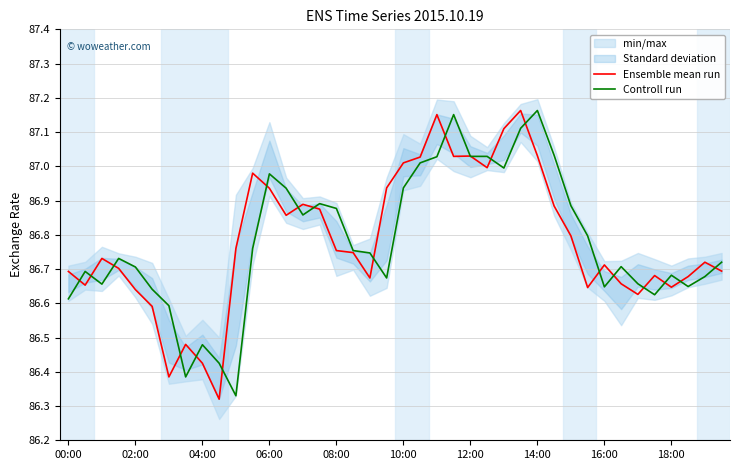

The value of Controll run at 04:00 is 41.5. True or false?

False